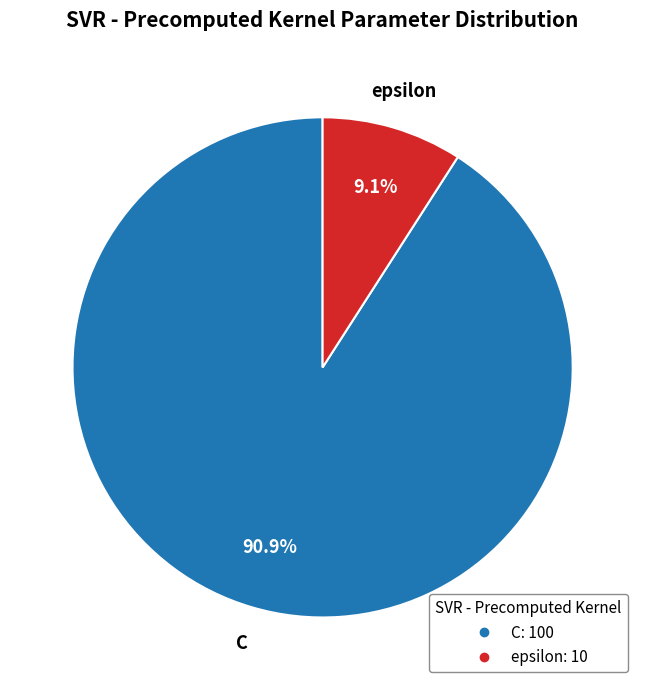

Combined, what portion of the pie is C and epsilon?

100.0%